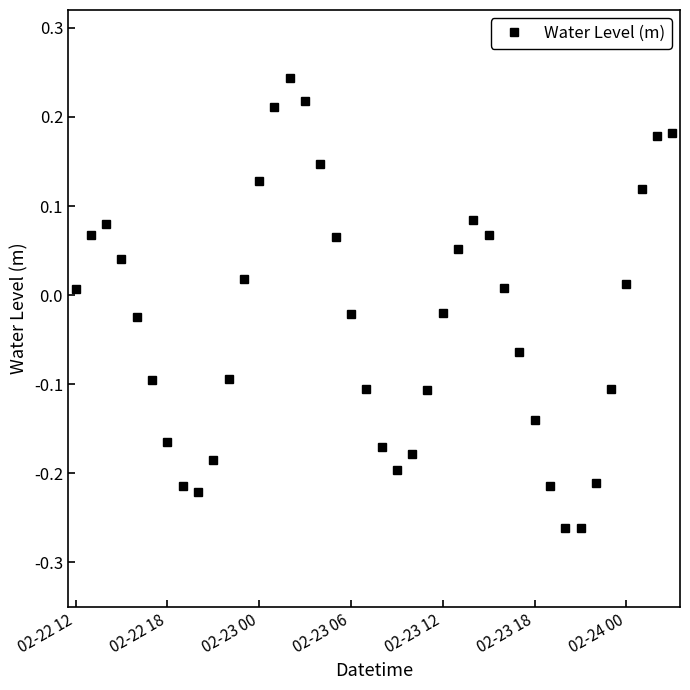

How many series are shown in this chart?

1